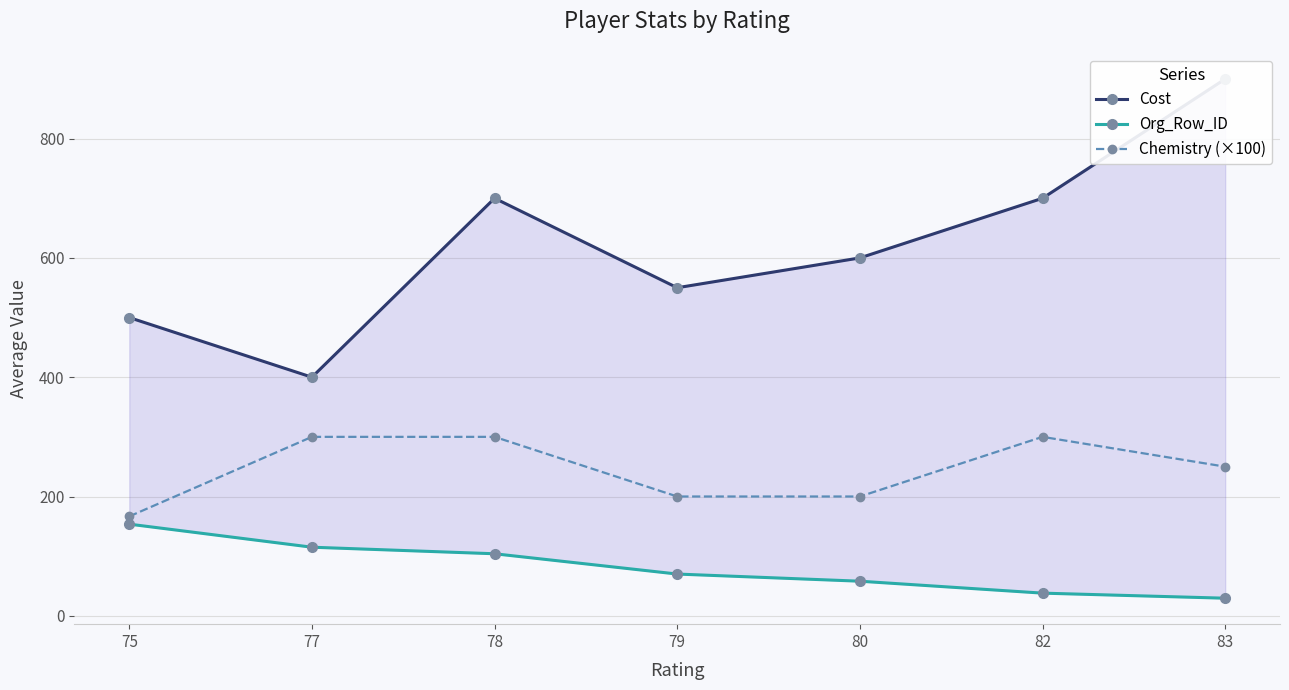

Reading left to right, extract all data points from this chart.

Cost: 500.0	400.0	700.0	550.0	600.0	700.0	900.0
Org_Row_ID: 153.7	115.0	104.0	70.0	58.0	38.0	29.5
Chemistry (×100): 166.7	300.0	300.0	200.0	200.0	300.0	250.0